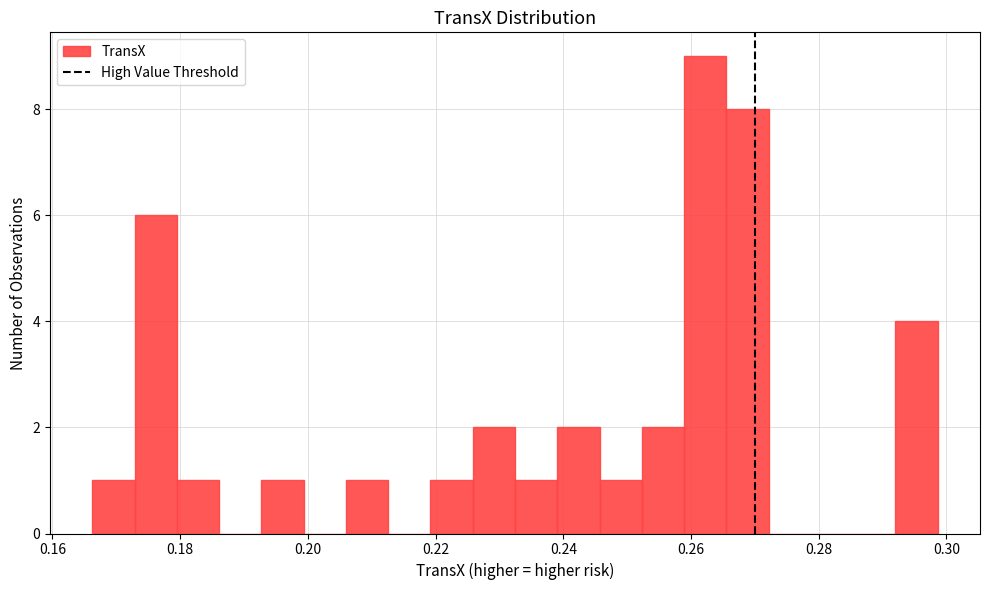

Around what value on the x-axis is the tallest bar? Give the approximate position of its centre, as read against the axis.

0.262